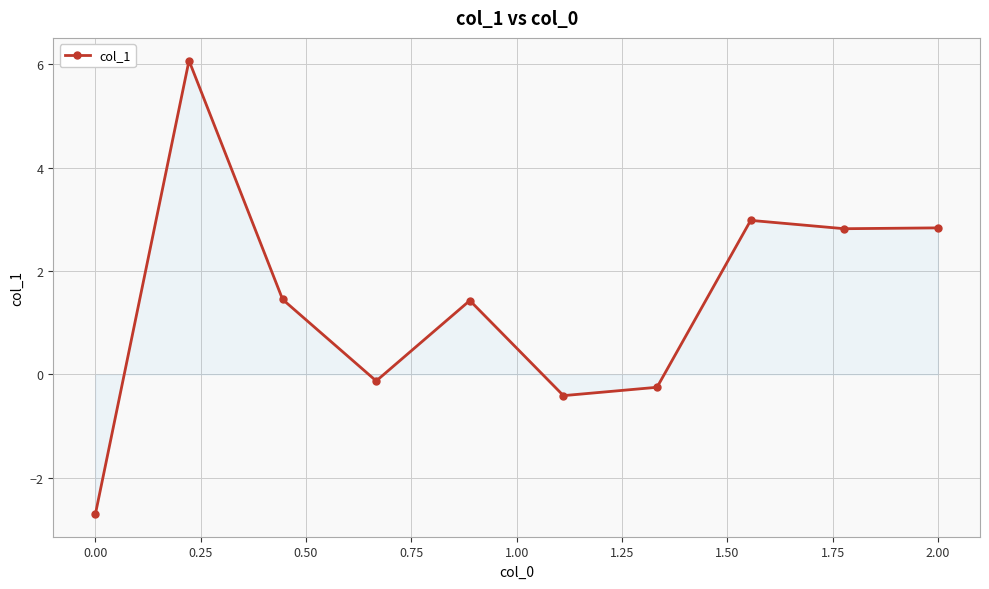

What is the value of the 8th point from the left?

3.0